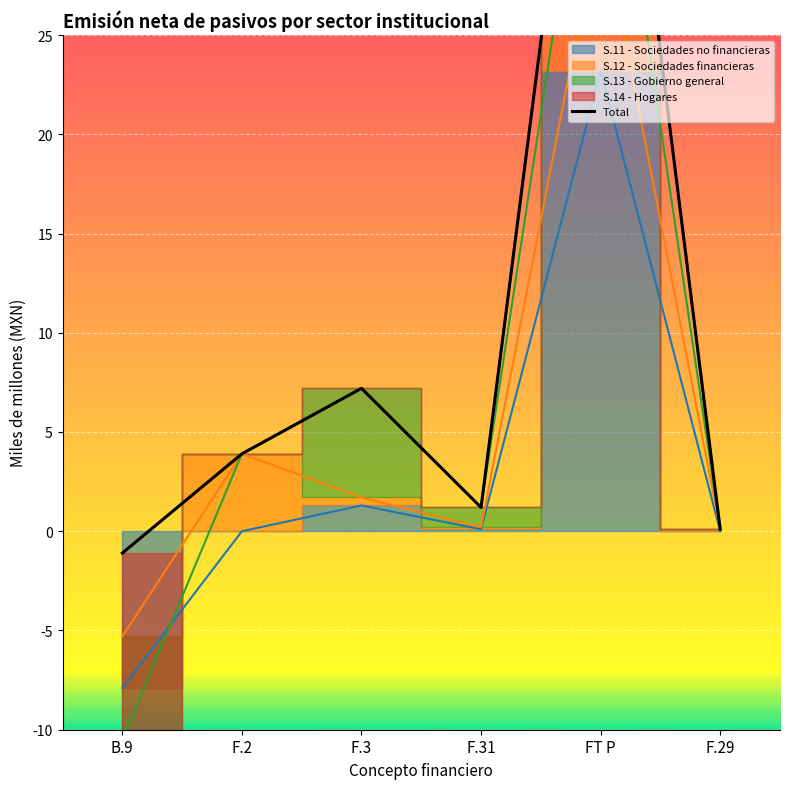

Count the number of categories in the chart.

6